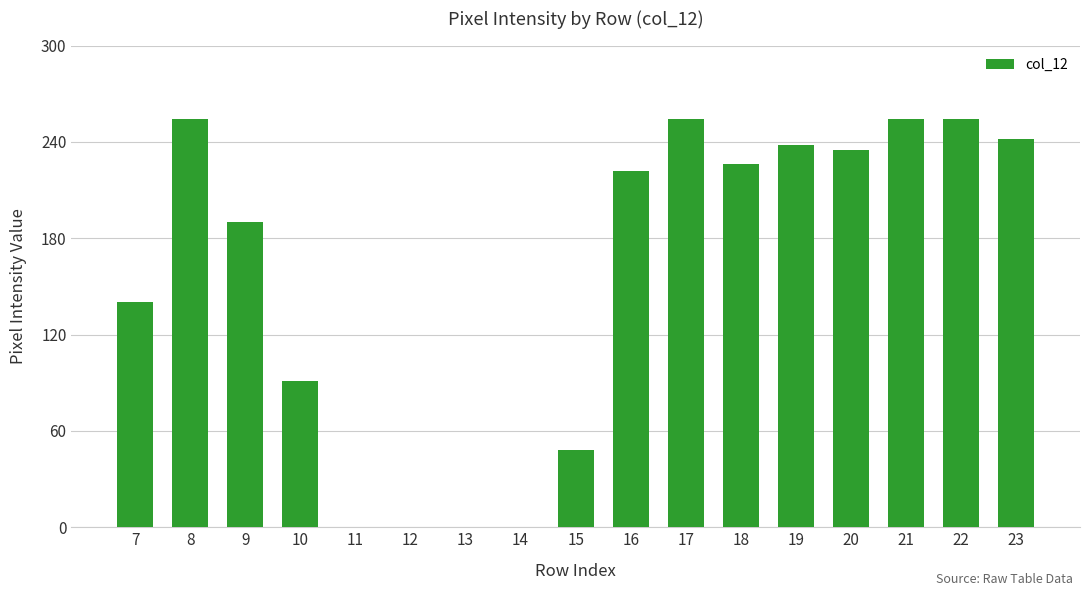

The value at 13 is 0. True or false?

True